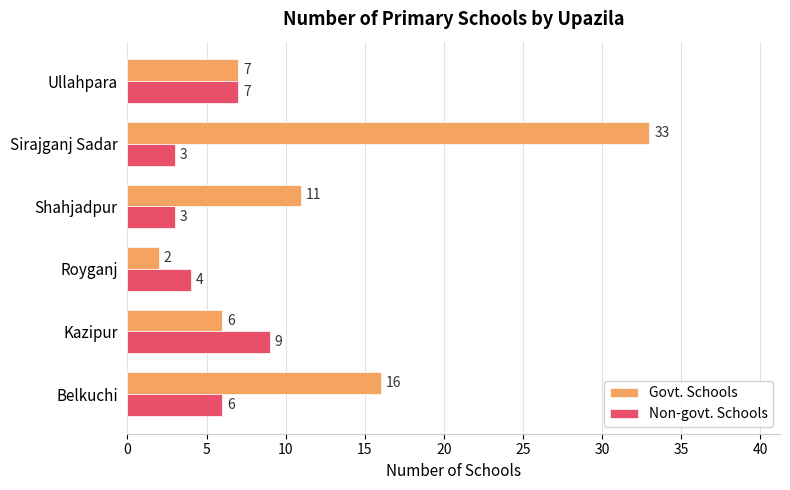

How many data points in Non-govt. Schools are less than 6?

3